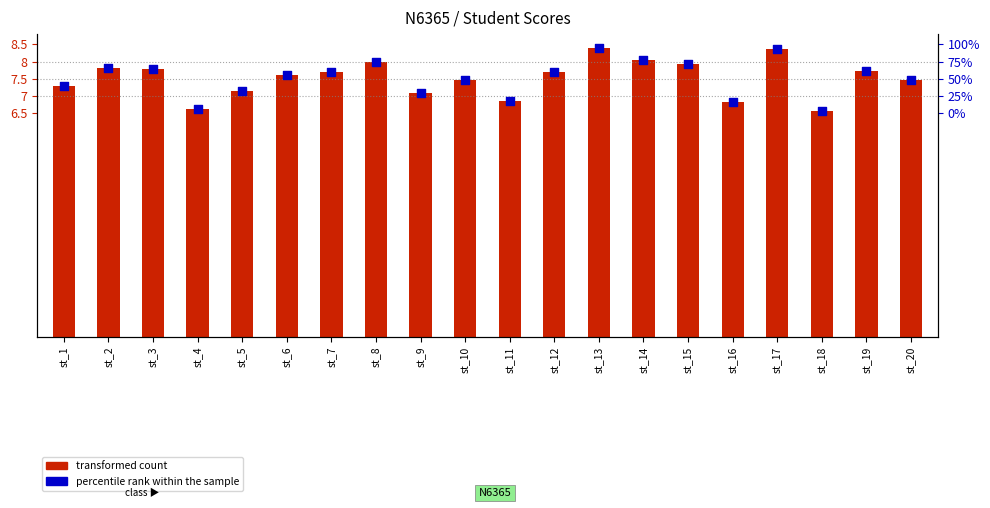

Which series reaches the maximum Y coordinate?

transformed count